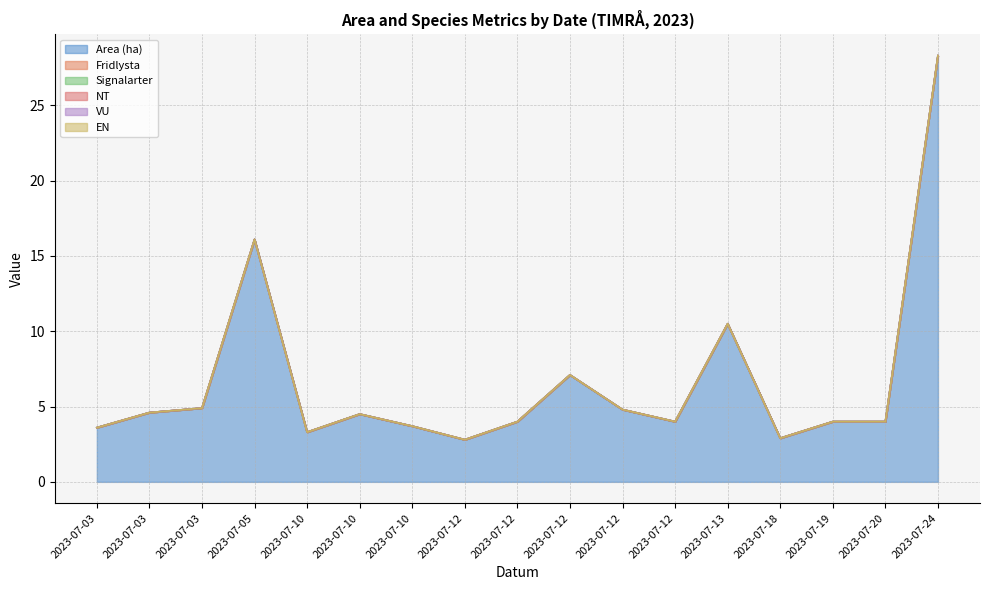

Count the number of data series in this chart.

6